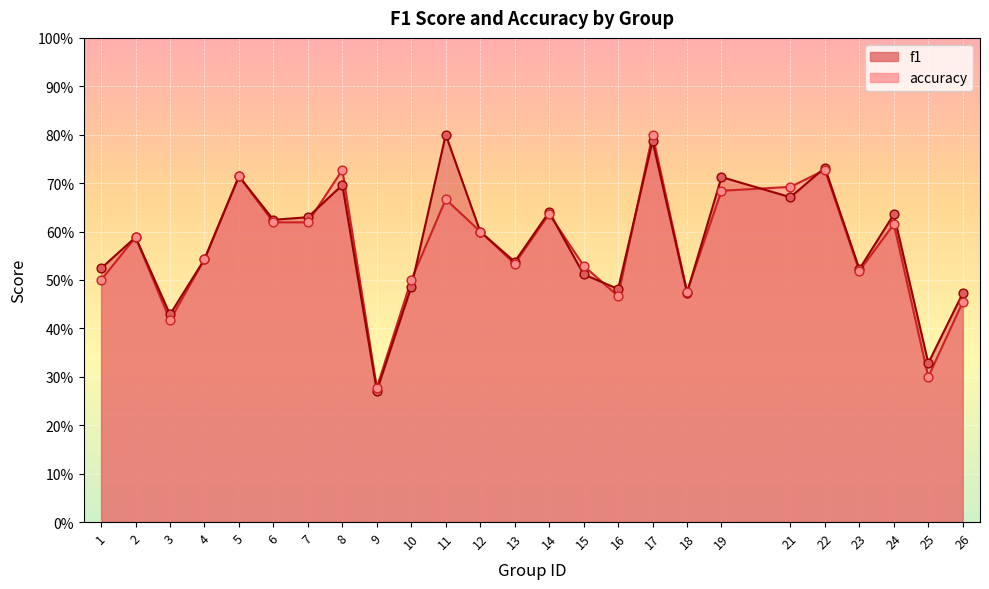

At how many categories does at least one series exceed 0?

25